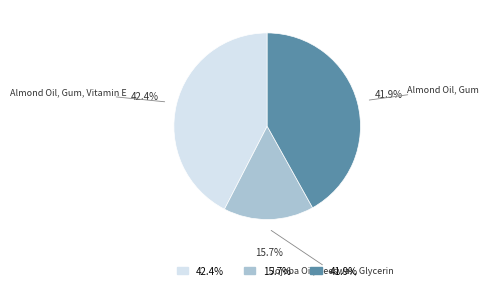

Is there a majority slice in this chart?

No